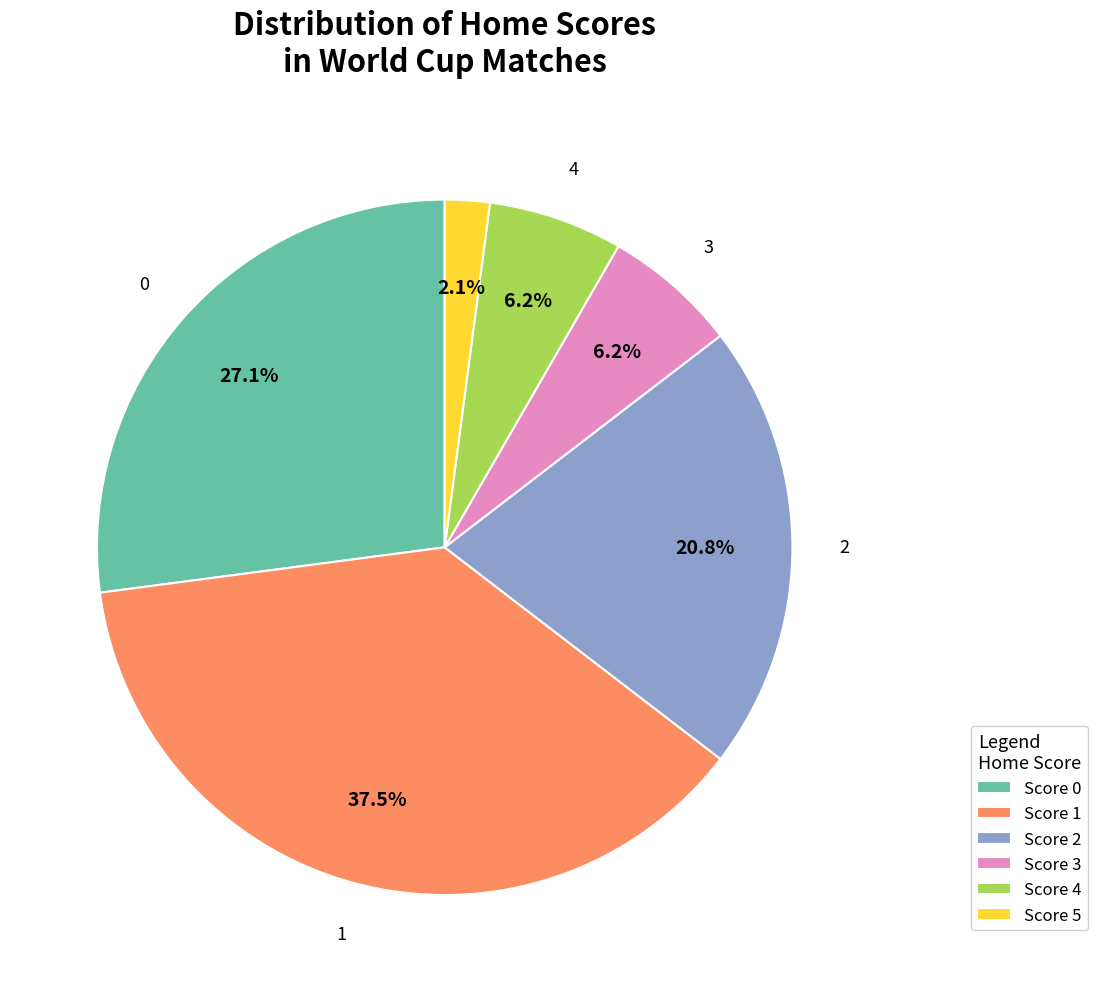

Which category has the smallest portion of the pie?

Score 5